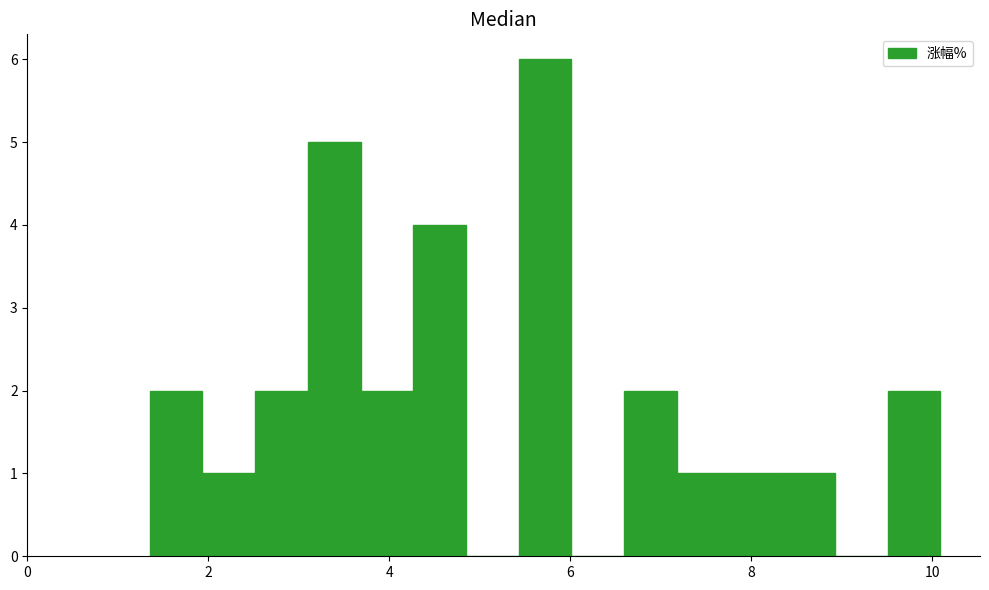

Around what value on the x-axis is the tallest bar? Give the approximate position of its centre, as read against the axis.

5.8